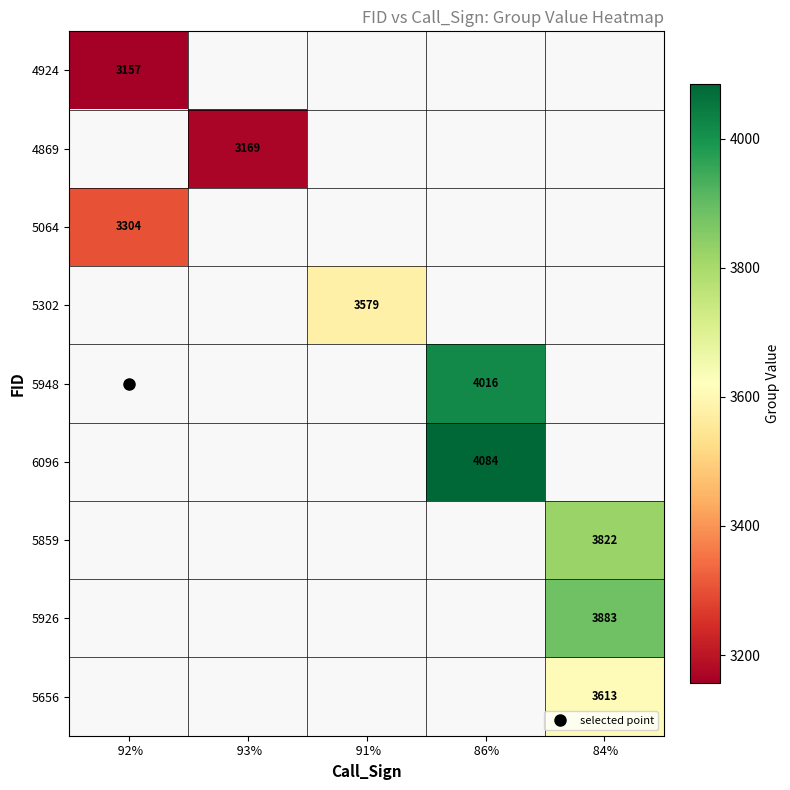

Is it true that 5926 equals 3883.0 at 84%?

True